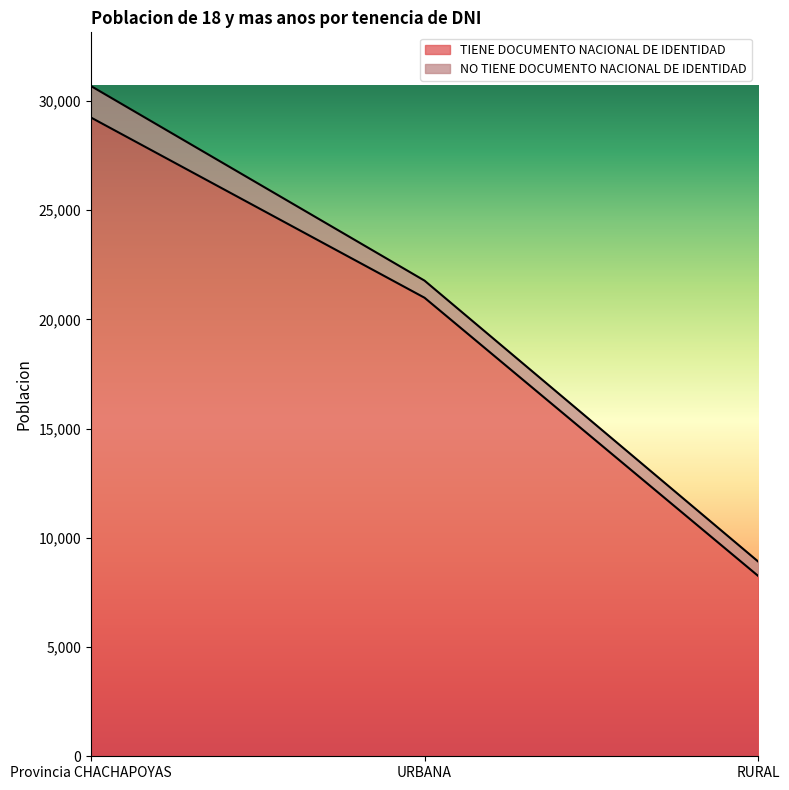

What is the difference between the maximum and minimum values in the TIENE DOCUMENTO NACIONAL DE IDENTIDAD series?

20990